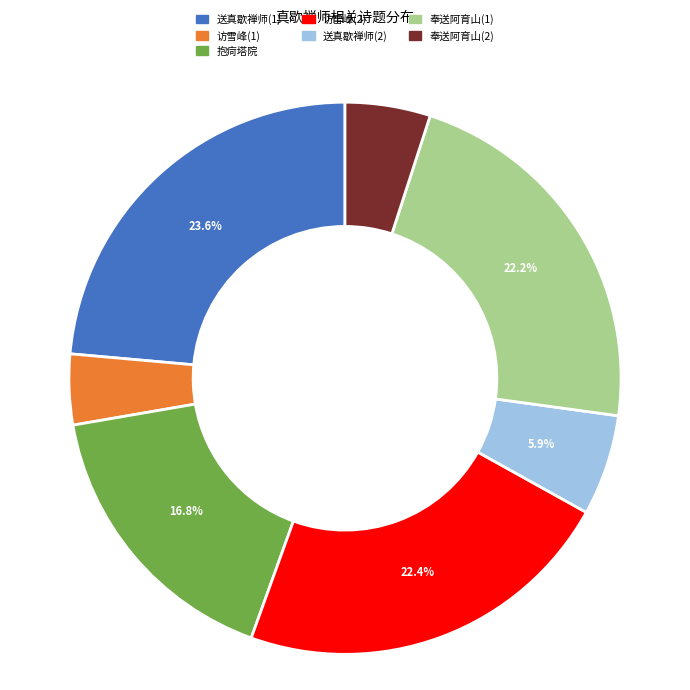

Is there a majority slice in this chart?

No